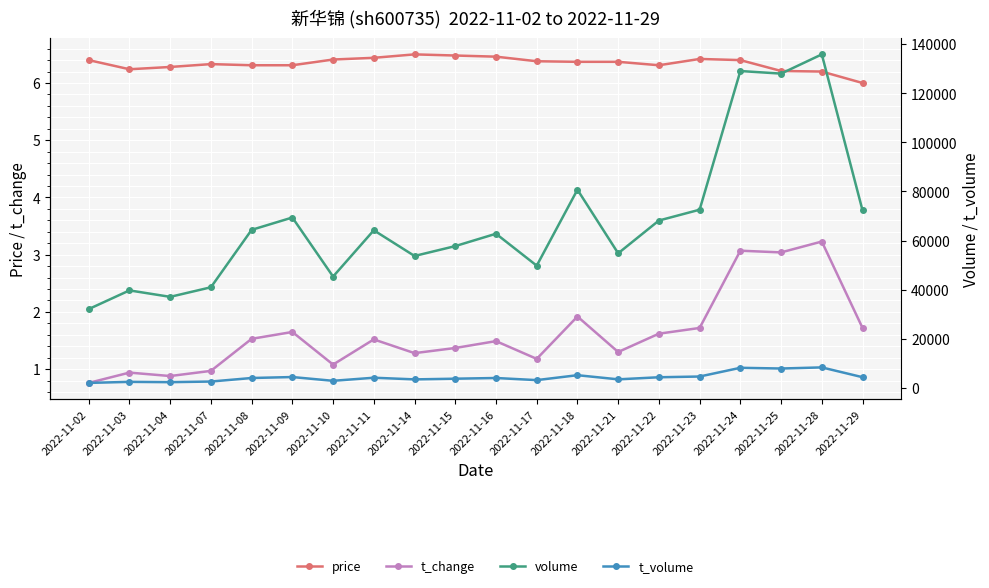

Reading right to left, transcribe all the data shown in this chart.

price: 6.0	6.2	6.2	6.4	6.4	6.3	6.4	6.4	6.4	6.5	6.5	6.5	6.4	6.4	6.3	6.3	6.3	6.3	6.2	6.4
t_change: 1.7	3.2	3.0	3.1	1.7	1.6	1.3	1.9	1.2	1.5	1.4	1.3	1.5	1.1	1.6	1.5	1.0	0.9	0.9	0.8
volume: 72282.0	135834.0	128000.0	129055.0	72575.0	68169.0	54815.0	80724.0	49788.0	62788.0	57754.0	53732.0	64198.0	45347.0	69396.0	64366.0	40984.0	37086.0	39712.0	32101.0
t_volume: 4362.0	8354.0	7899.0	8191.0	4638.0	4339.0	3490.0	5179.0	3175.0	4037.0	3751.0	3474.0	4147.0	2892.0	4427.0	4036.0	2594.0	2339.0	2462.0	2040.0